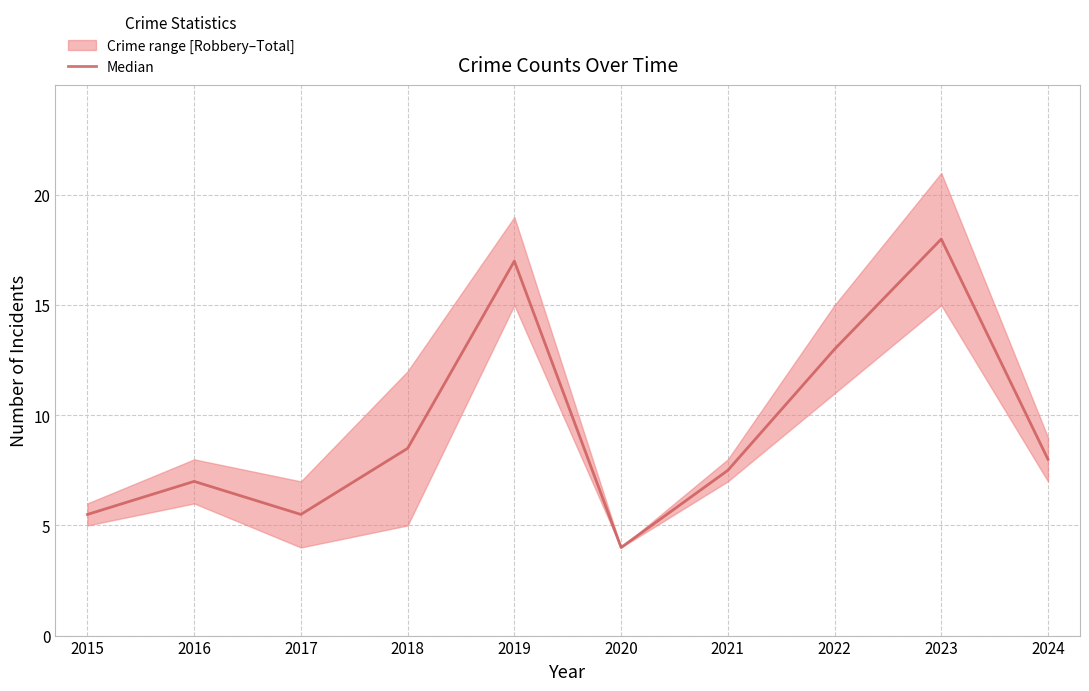

Reading right to left, extract all data points from this chart.

8.0	18.0	13.0	7.5	4.0	17.0	8.5	5.5	7.0	5.5